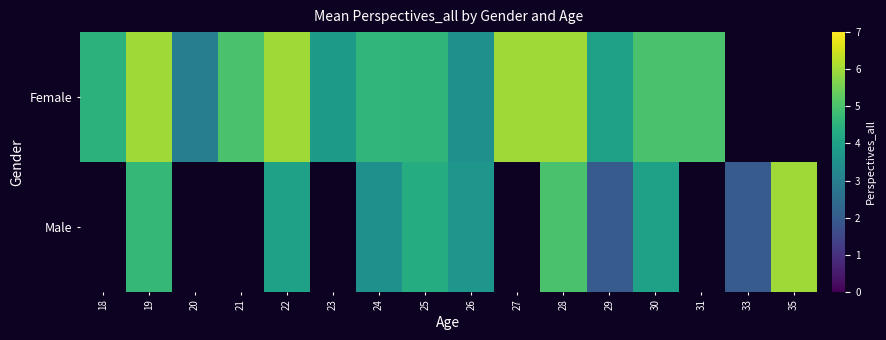

Between 26 and 31, which is larger?

31